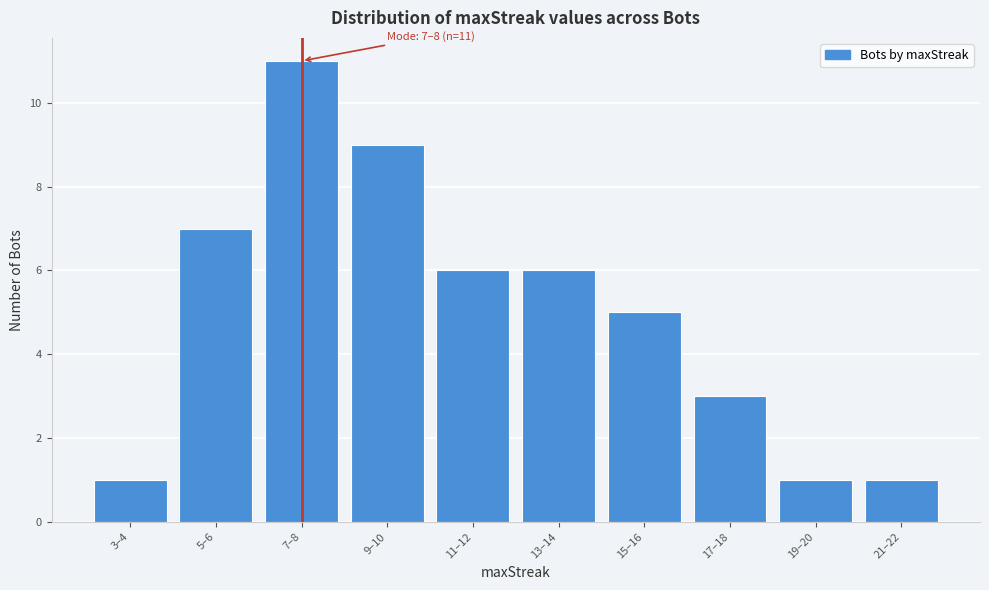

Reading left to right, what are all the values shown in this chart?

3–4=1	5–6=7	7–8=11	9–10=9	11–12=6	13–14=6	15–16=5	17–18=3	19–20=1	21–22=1